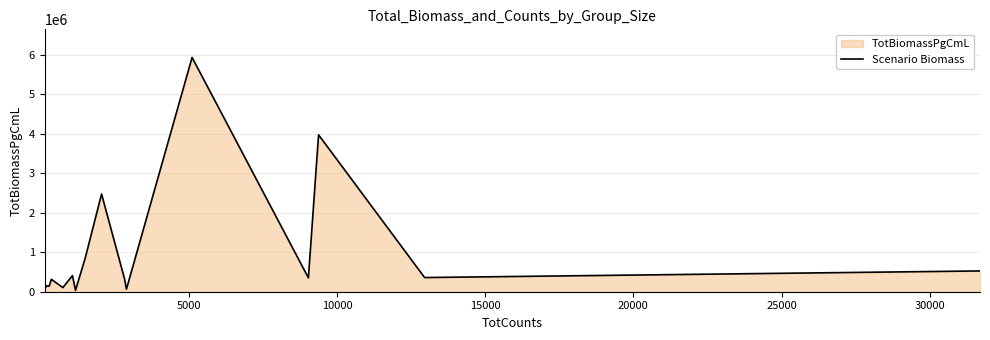

What is the greatest value displayed?

5938933.2